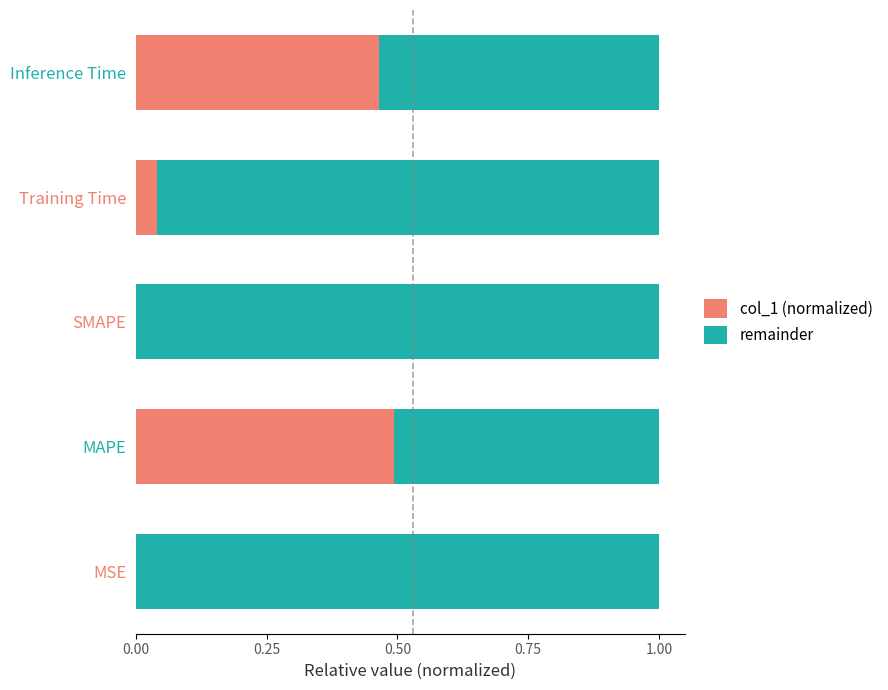

At which label does col_1 (normalized) reach its peak?

MAPE